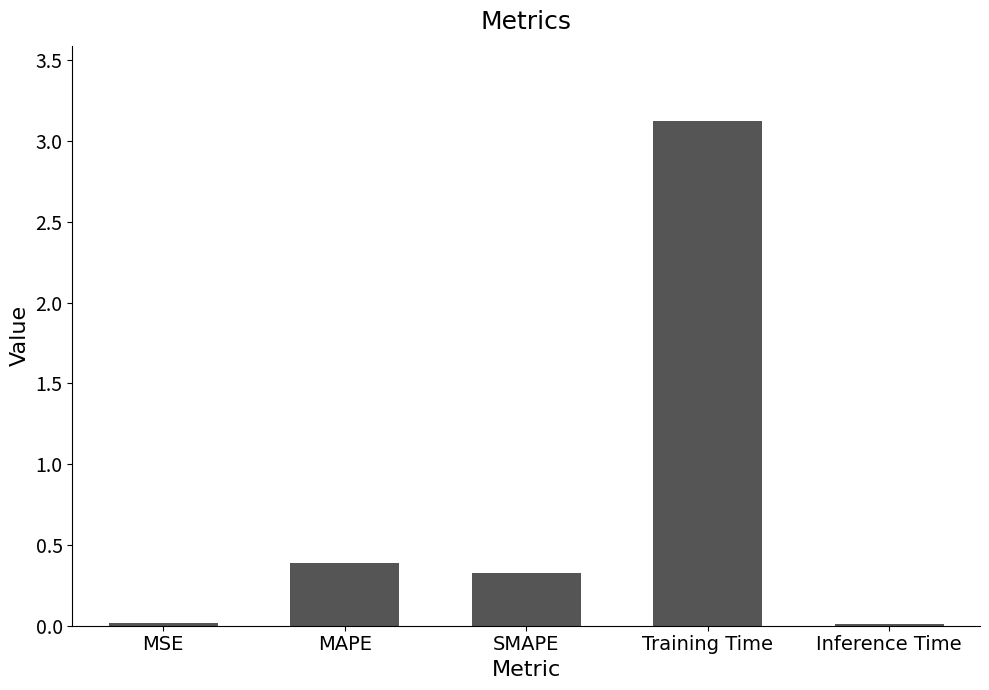

The chart shows a value of 0.6 at MAPE. True or false?

False